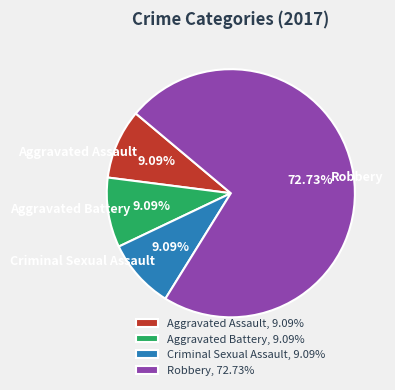

True or false: Aggravated Assault accounts for 1% of the total.

False